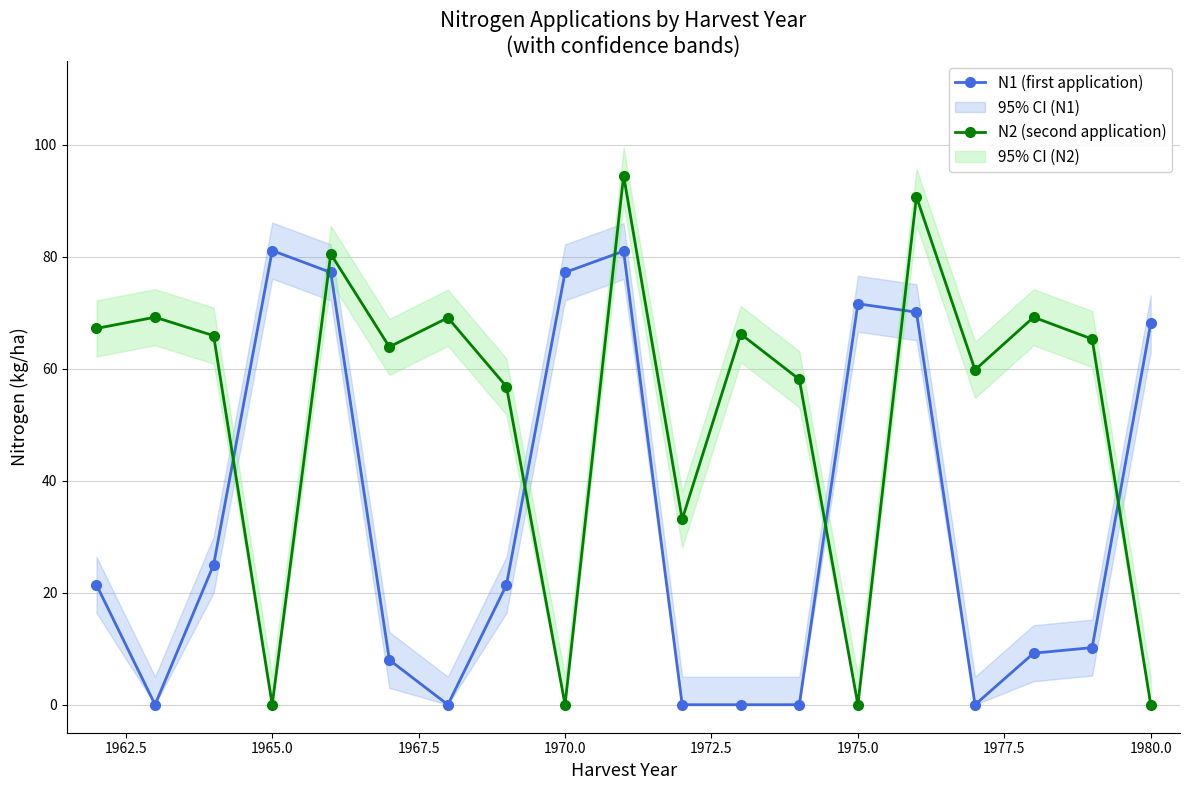

Where is the first local minimum for N2 (second application)?

1965.0